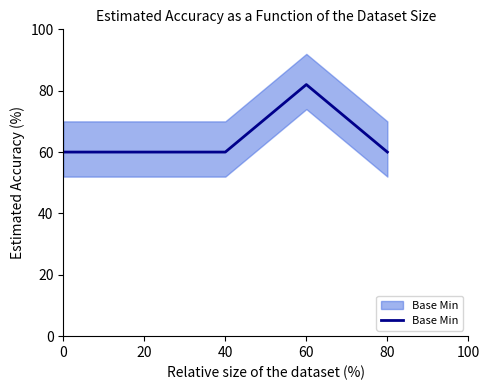

What is the sum of all values?

322